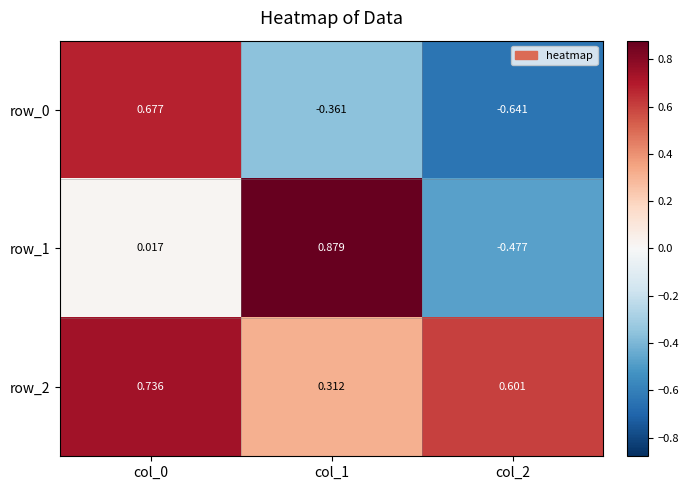

At which label does row_0 reach its minimum?

col_2